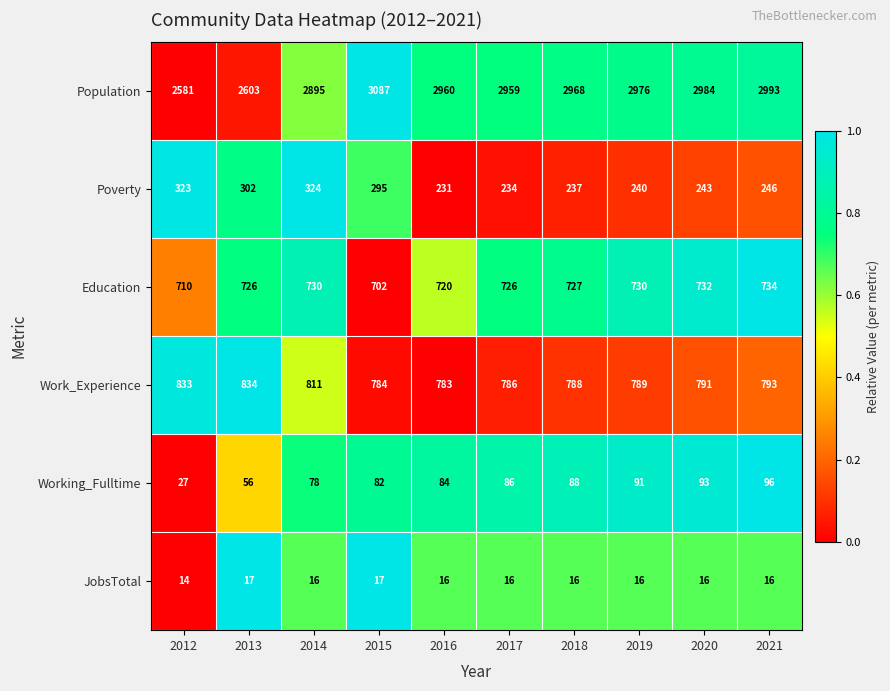

Count the number of categories in the chart.

10